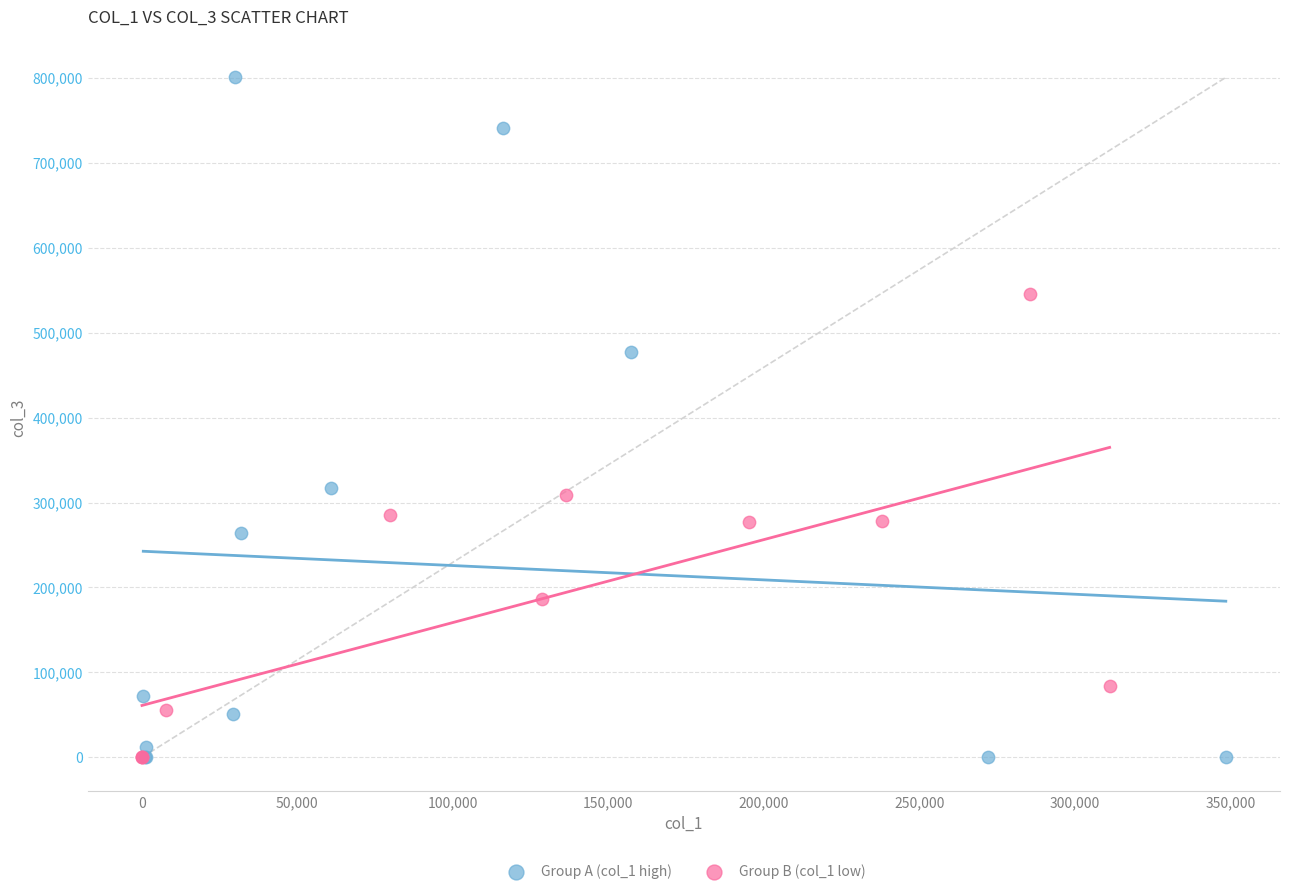

Which series contains the highest Y value?

Group A (col_1 high)